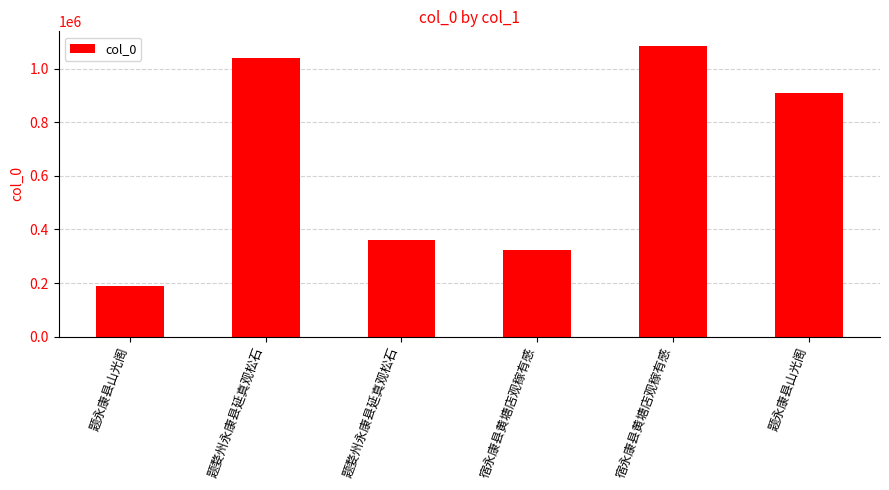

How many bars are there in total?

6